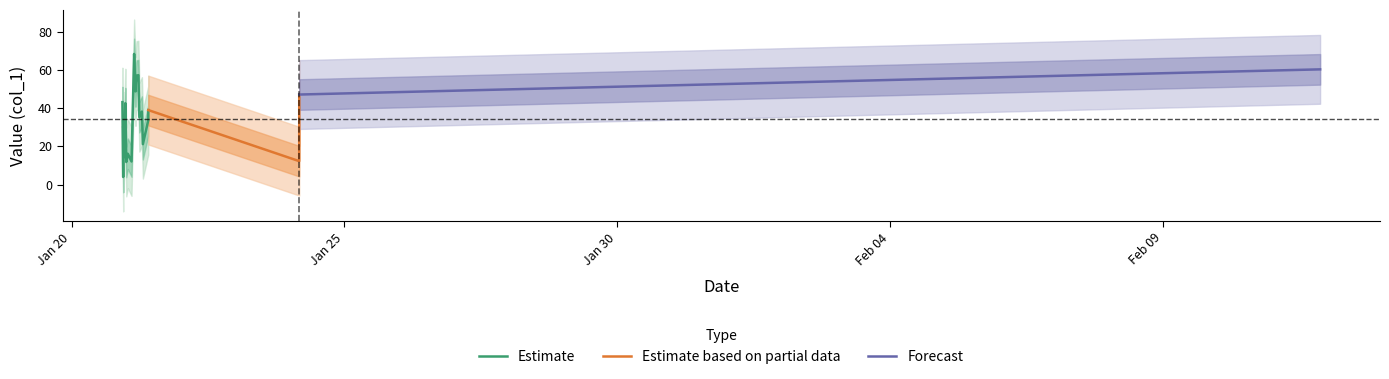

Rank the categories by value from lowest to highest.

2019-01-20 22:42:09, 2019-01-21 00:03:38, 2019-01-21 02:22:05, 2019-01-24 04:06:53, 2019-01-20 22:56:27, 2019-01-21 00:44:27, 2019-01-20 22:57:38, 2019-01-21 07:21:22, 2019-01-20 23:21:05, 2019-01-20 22:42:38, 2019-01-21 09:44:26, 2019-01-21 05:48:28, 2019-01-21 06:56:27, 2019-01-21 09:44:55, 2019-01-20 23:38:21, 2019-01-20 22:21:30, 2019-01-24 04:07:33, 2019-01-21 04:06:44, 2019-01-21 04:16:03, 2019-01-21 04:36:09, 2019-01-21 05:23:18, 2019-02-11 21:06:30, 2019-01-21 03:30:24